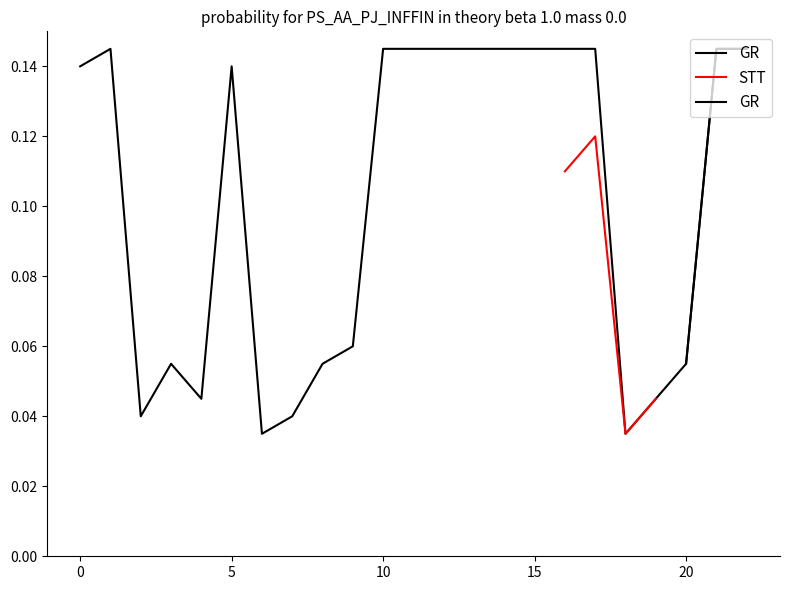

Count the STT values in the range 0 to 1.

4